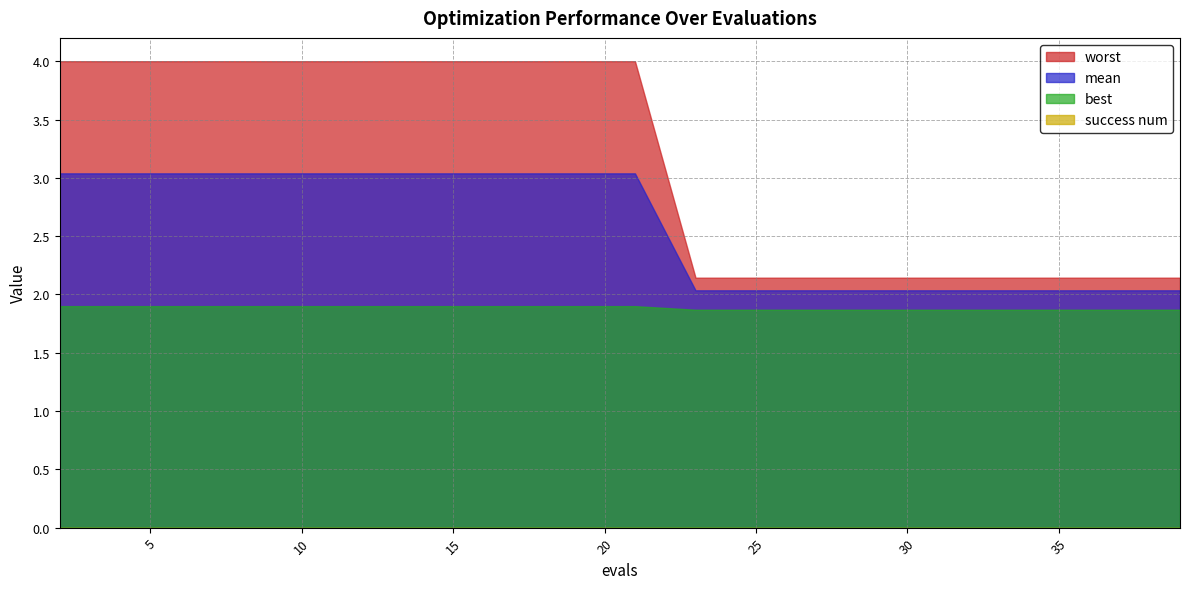

Reading right to left, transcribe all the data shown in this chart.

mean: 2.0	2.0	2.0	2.0	2.0	2.0	2.0	2.0	2.0	3.0	3.0	3.0	3.0	3.0	3.0	3.0	3.0	3.0	3.0	3.0
best: 1.9	1.9	1.9	1.9	1.9	1.9	1.9	1.9	1.9	1.9	1.9	1.9	1.9	1.9	1.9	1.9	1.9	1.9	1.9	1.9
worst: 2.1	2.1	2.1	2.1	2.1	2.1	2.1	2.1	2.1	4.0	4.0	4.0	4.0	4.0	4.0	4.0	4.0	4.0	4.0	4.0
success num: 0.0	0.0	0.0	0.0	0.0	0.0	0.0	0.0	0.0	0.0	0.0	0.0	0.0	0.0	0.0	0.0	0.0	0.0	0.0	0.0